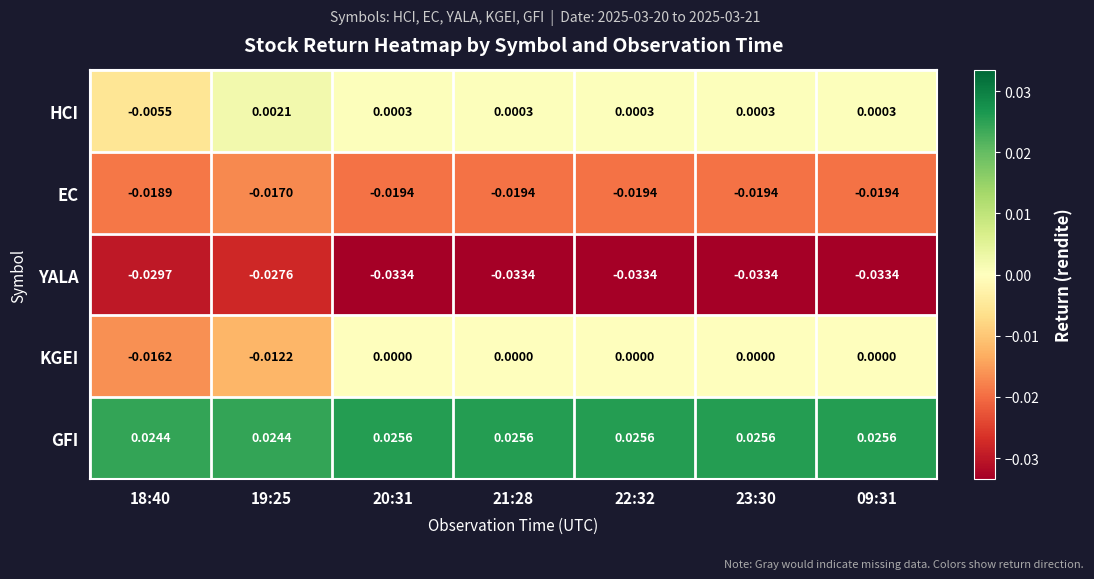

Between 18:40 and 19:25, which series saw the biggest shift?

HCI